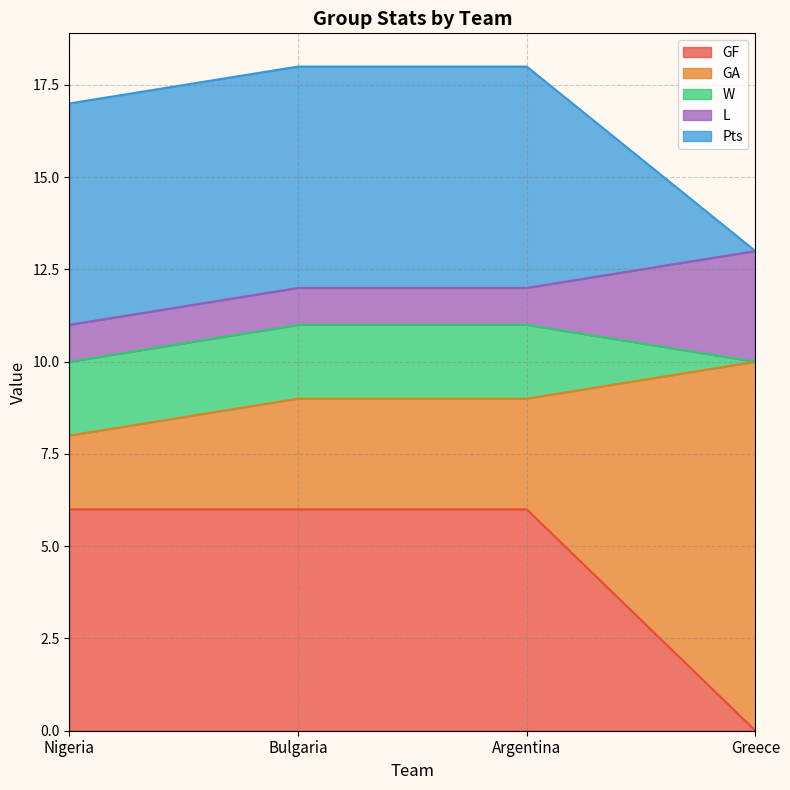

What is the value of the GF point at the 3rd from the left?

6